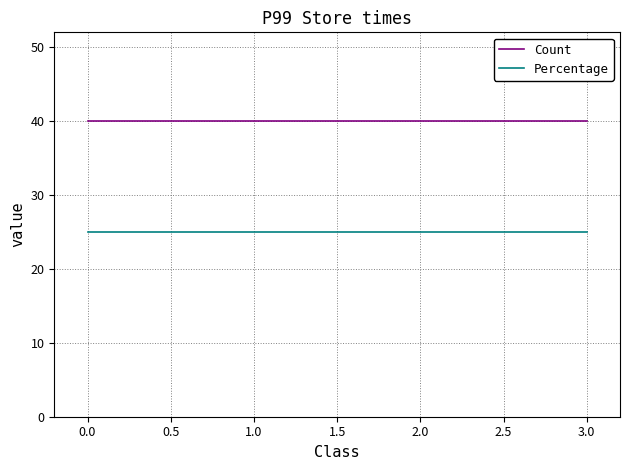

The Count series shows 11 at 1.0. True or false?

False